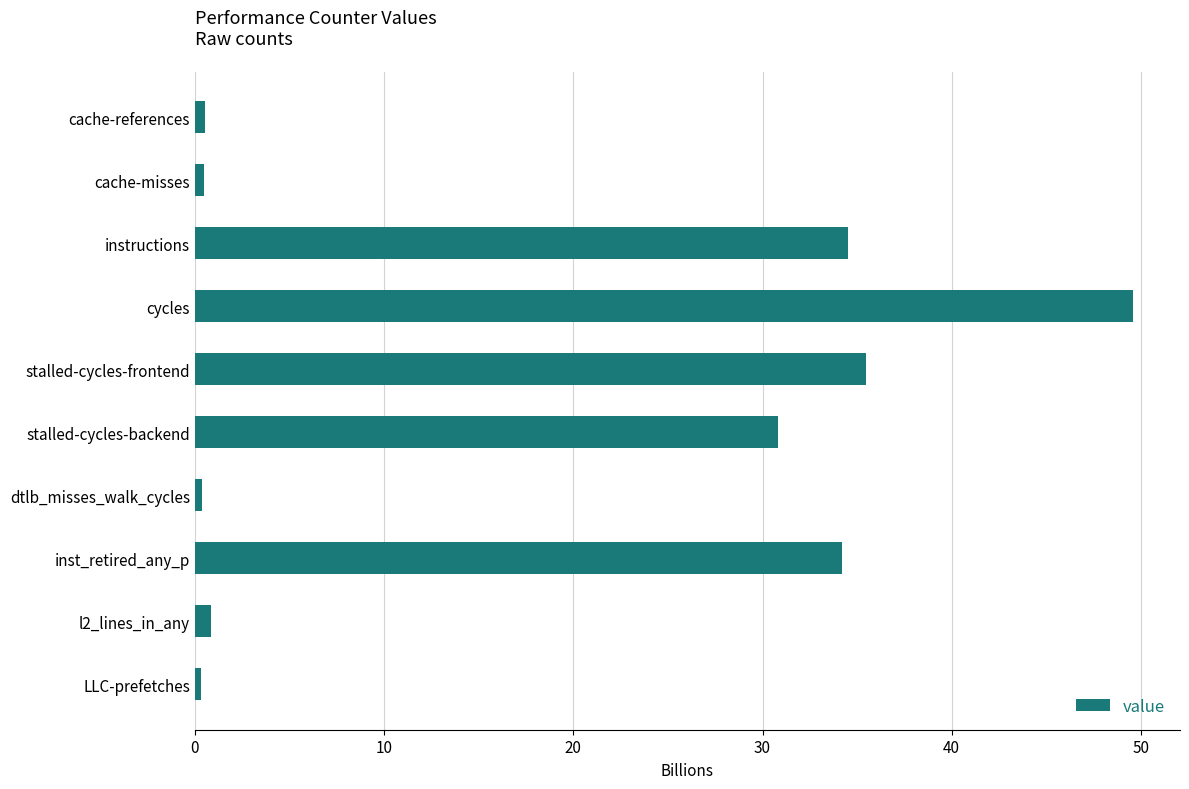

Does the chart contain stacked bars?

No